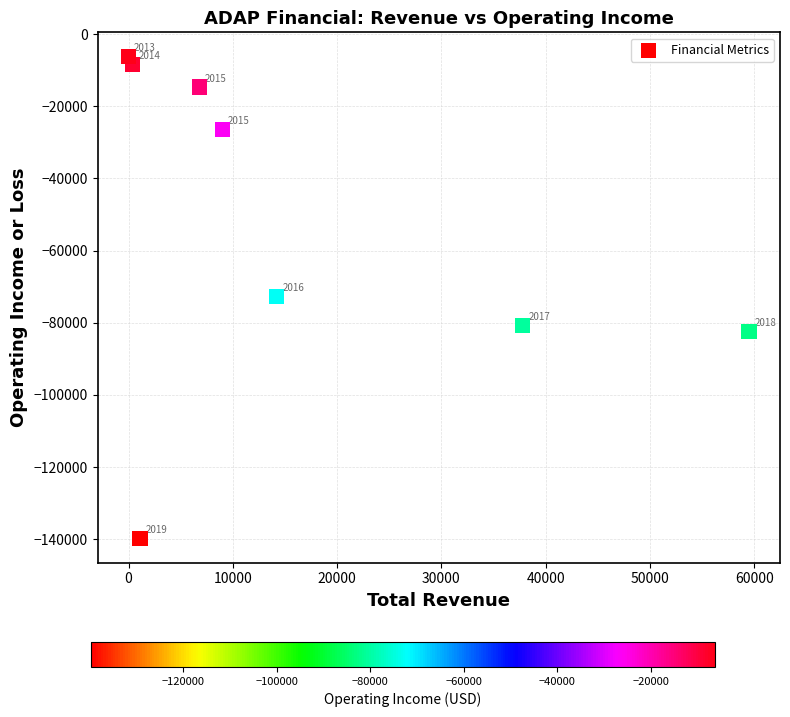

What is the range of X values (max minus min)?

59500